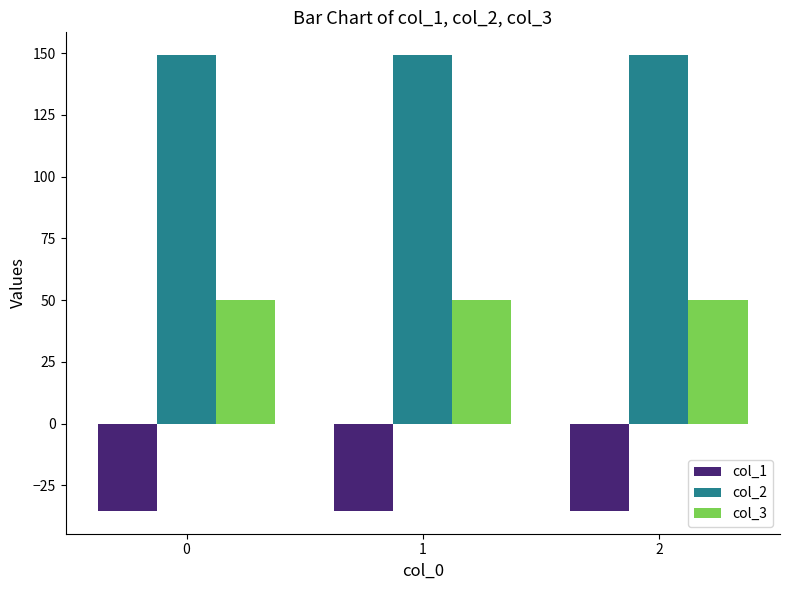

The value of col_1 at 2 is -16.9. True or false?

False